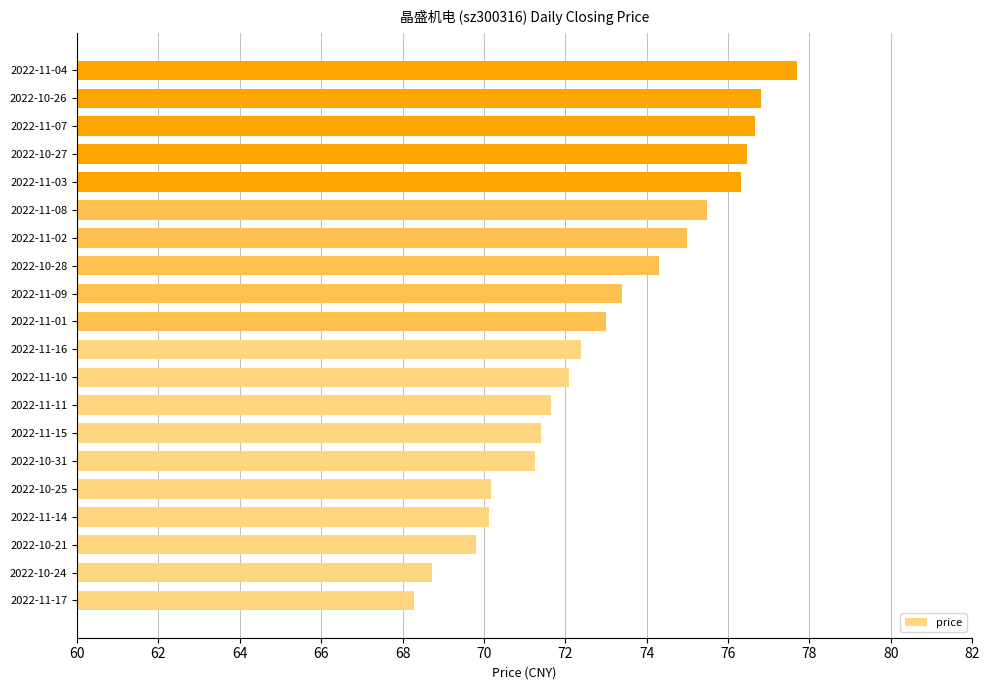

Where is the data nearest to the value 72?

2022-11-10